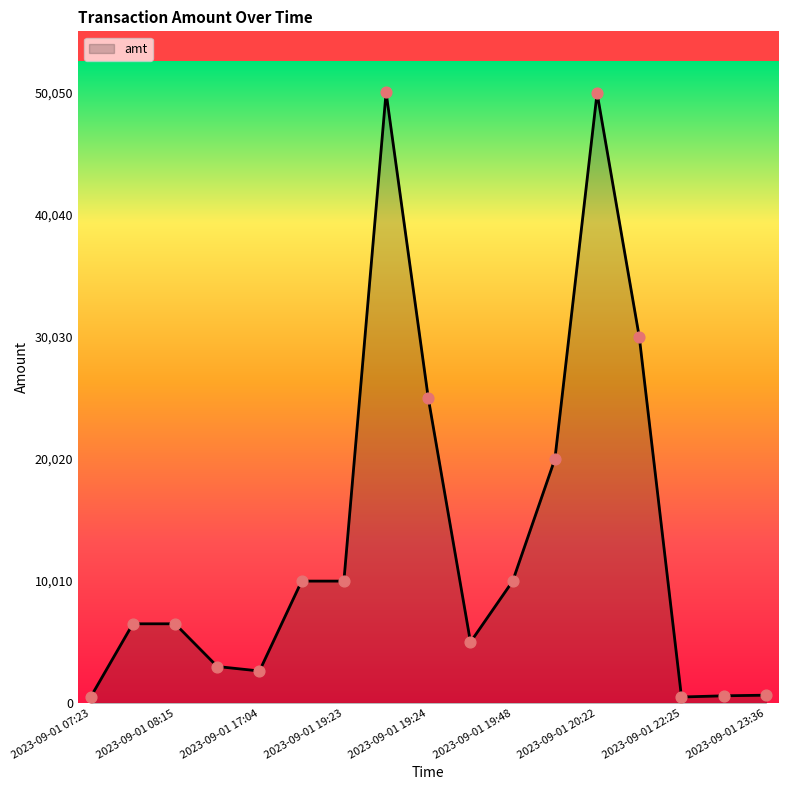

What is the difference between the maximum and minimum values?

49550.0